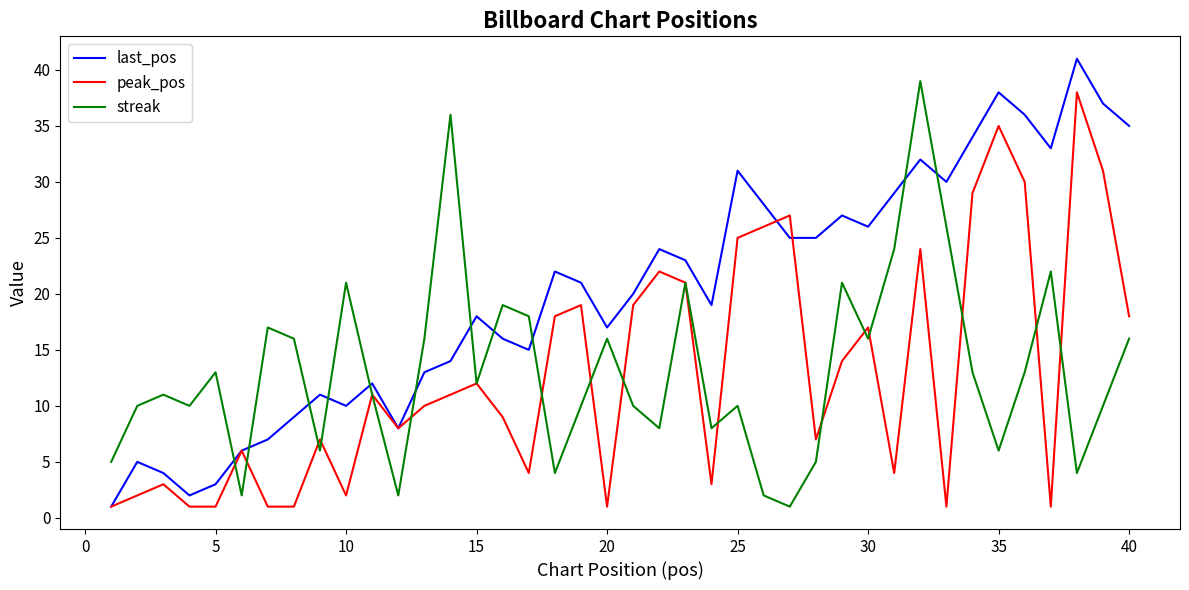

Which series has the largest range (max minus min)?

last_pos